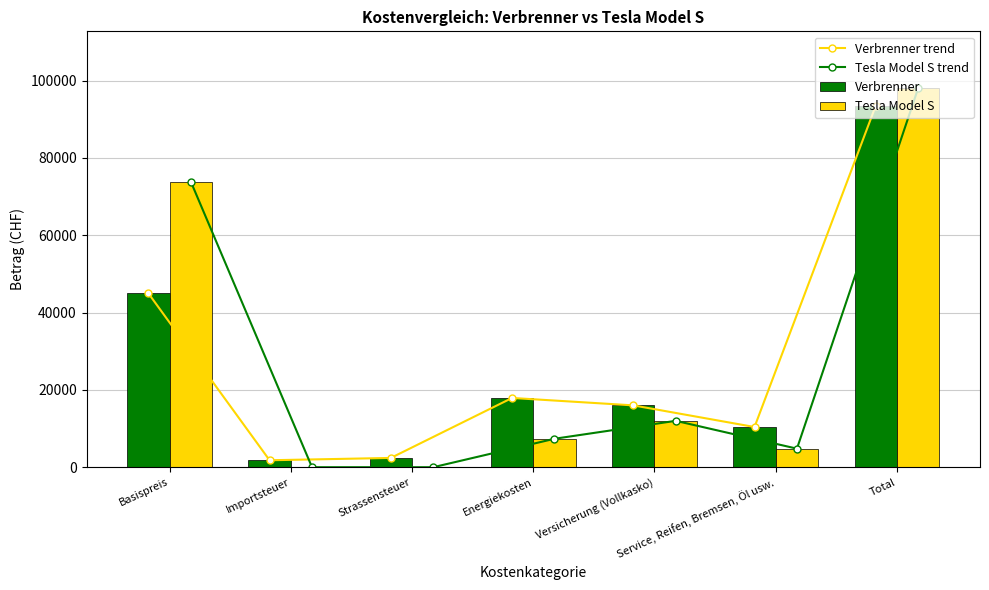

At which label does Tesla Model S first exceed 7360?

Basispreis